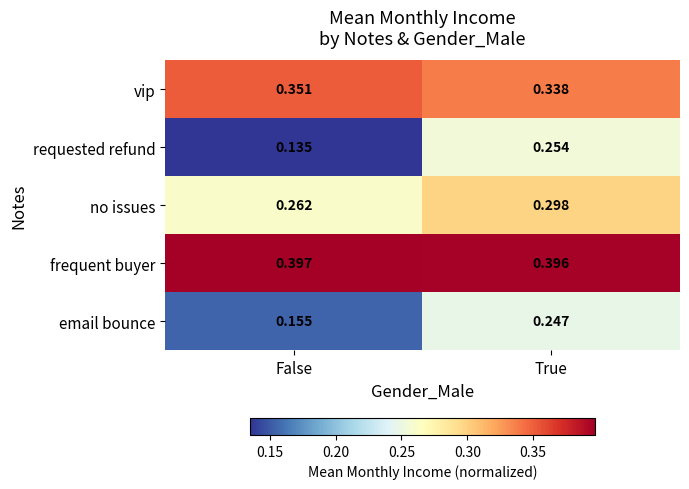

Which series has the largest total across all categories?

frequent buyer